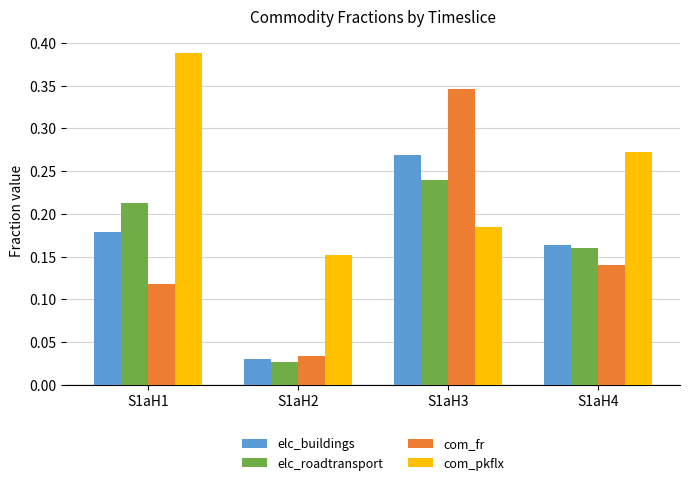

At how many categories does at least one series exceed 0?

4